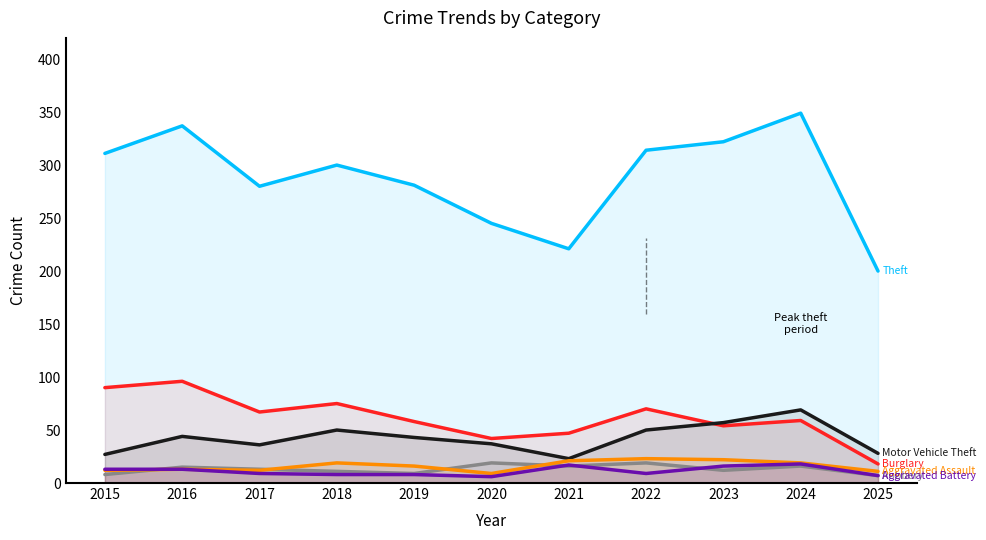

Reading left to right, what are all the values shown in this chart?

Theft: 2015=311	2016=337	2017=280	2018=300	2019=281	2020=245	2021=221	2022=314	2023=322	2024=349	2025=200
Burglary: 2015=90	2016=96	2017=67	2018=75	2019=58	2020=42	2021=47	2022=70	2023=54	2024=59	2025=18
Motor Vehicle Theft: 2015=27	2016=44	2017=36	2018=50	2019=43	2020=37	2021=23	2022=50	2023=57	2024=69	2025=28
Robbery: 2015=8	2016=15	2017=13	2018=11	2019=9	2020=19	2021=16	2022=19	2023=12	2024=16	2025=7
Aggravated Assault: 2015=12	2016=13	2017=12	2018=19	2019=16	2020=9	2021=21	2022=23	2023=22	2024=19	2025=11
Aggravated Battery: 2015=13	2016=13	2017=9	2018=8	2019=8	2020=6	2021=17	2022=9	2023=16	2024=18	2025=7